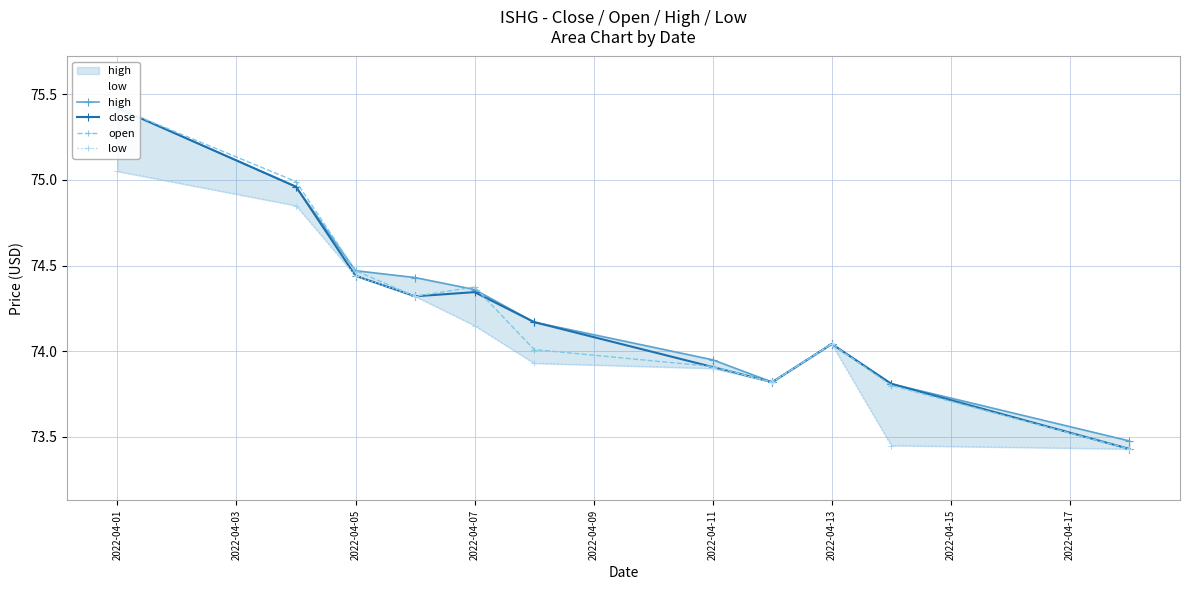

The low series shows 116.6 at 2022-04-05. True or false?

False